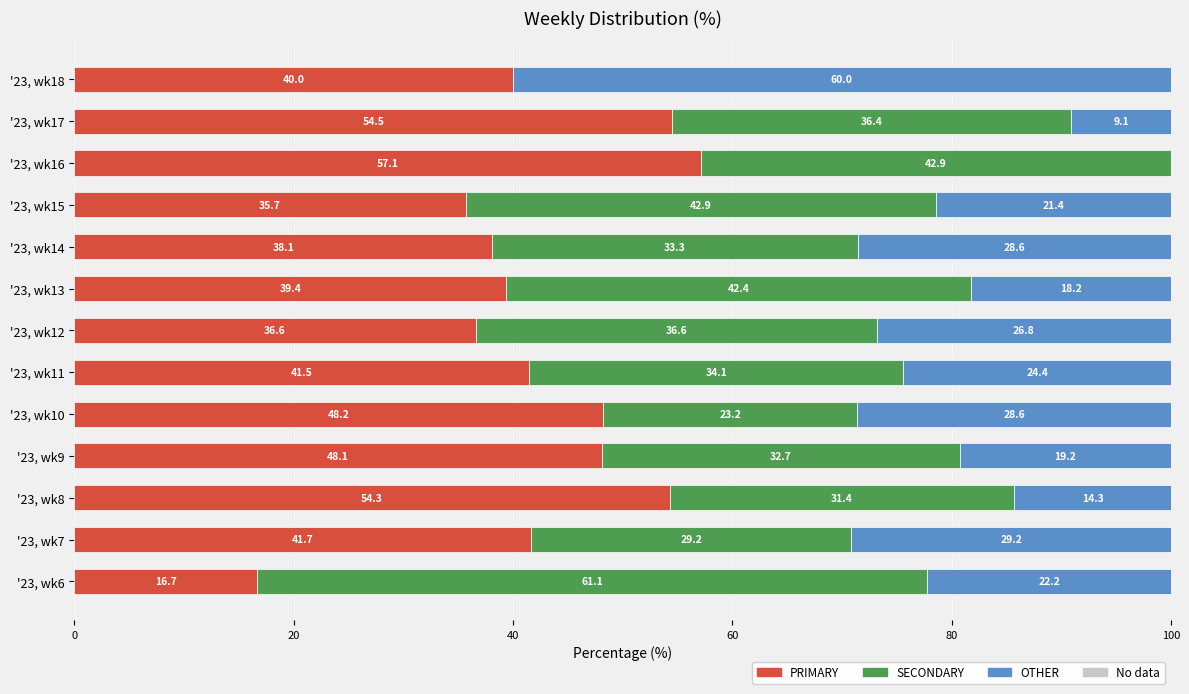

What is the value of the SECONDARY bar at the 8th from the left?

42.4